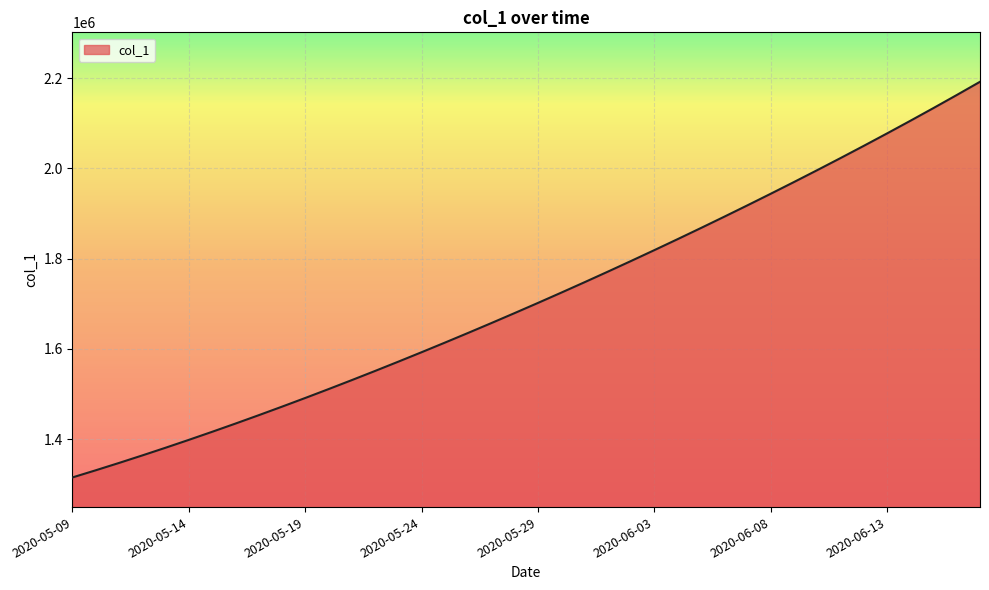

What is the difference between the maximum and minimum values?

877083.0